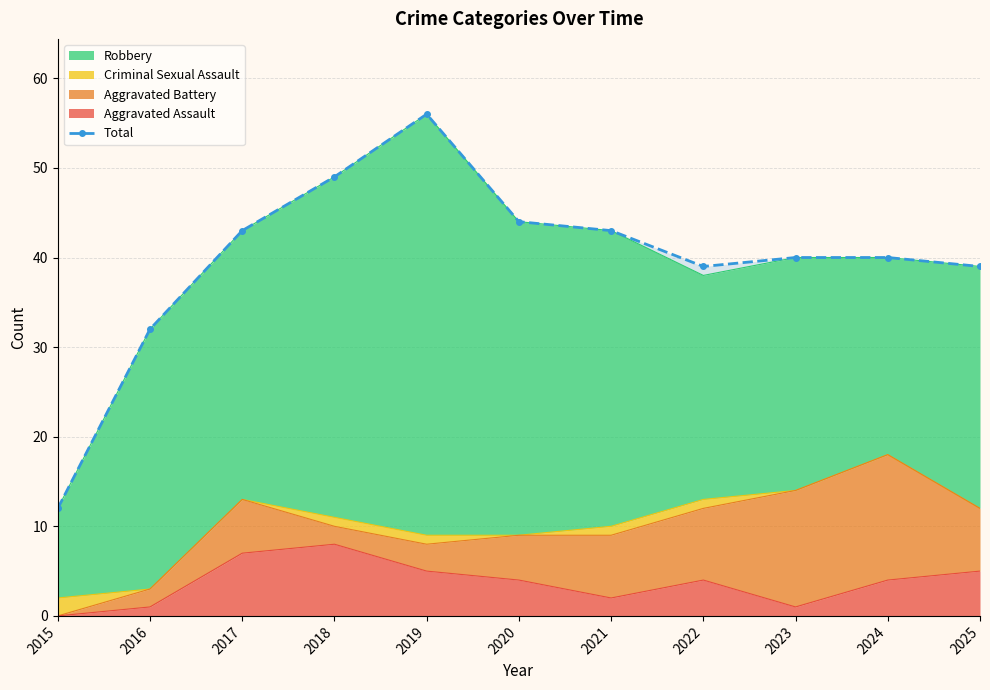

What is the maximum value shown in the chart?

56